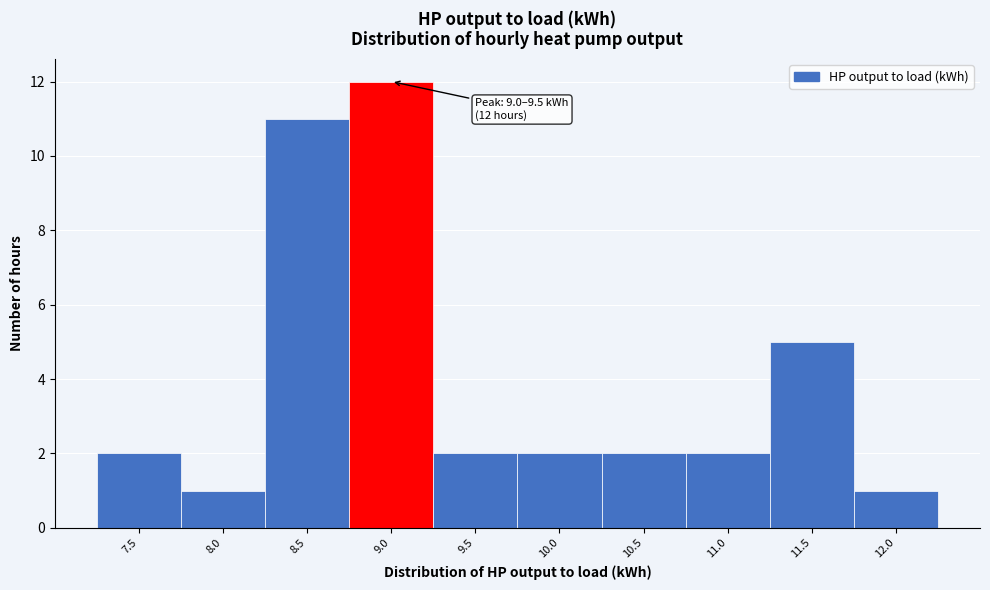

Reading left to right, list all the values displayed in this chart.

7.5=2	8.0=1	8.5=11	9.0=12	9.5=2	10.0=2	10.5=2	11.0=2	11.5=5	12.0=1